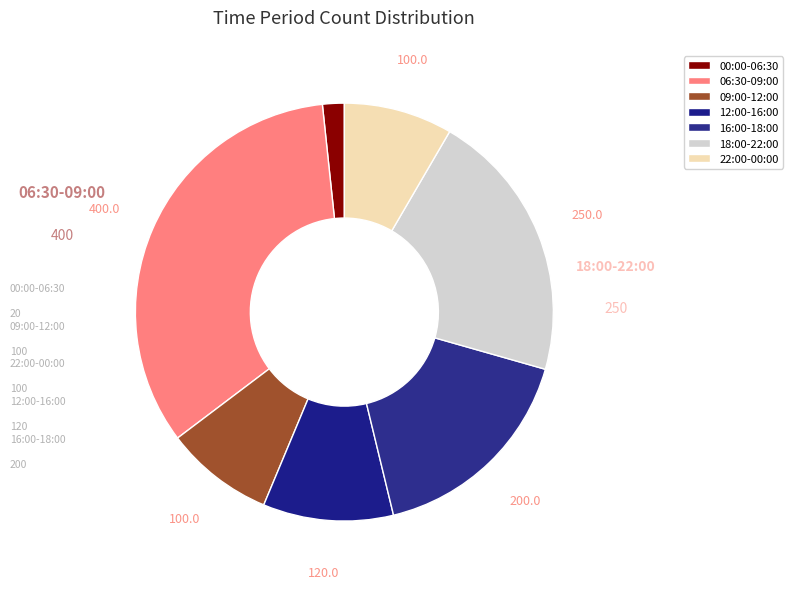

To the nearest percent, what portion does 00:00-06:30 represent?

2%